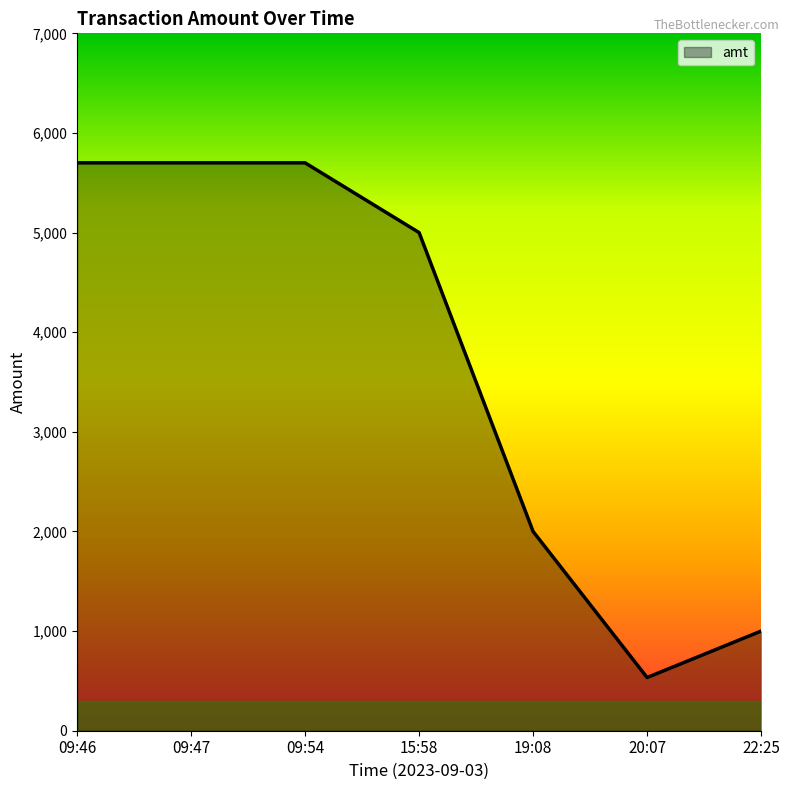

Is it true that the value at 19:08 is 2000?

True